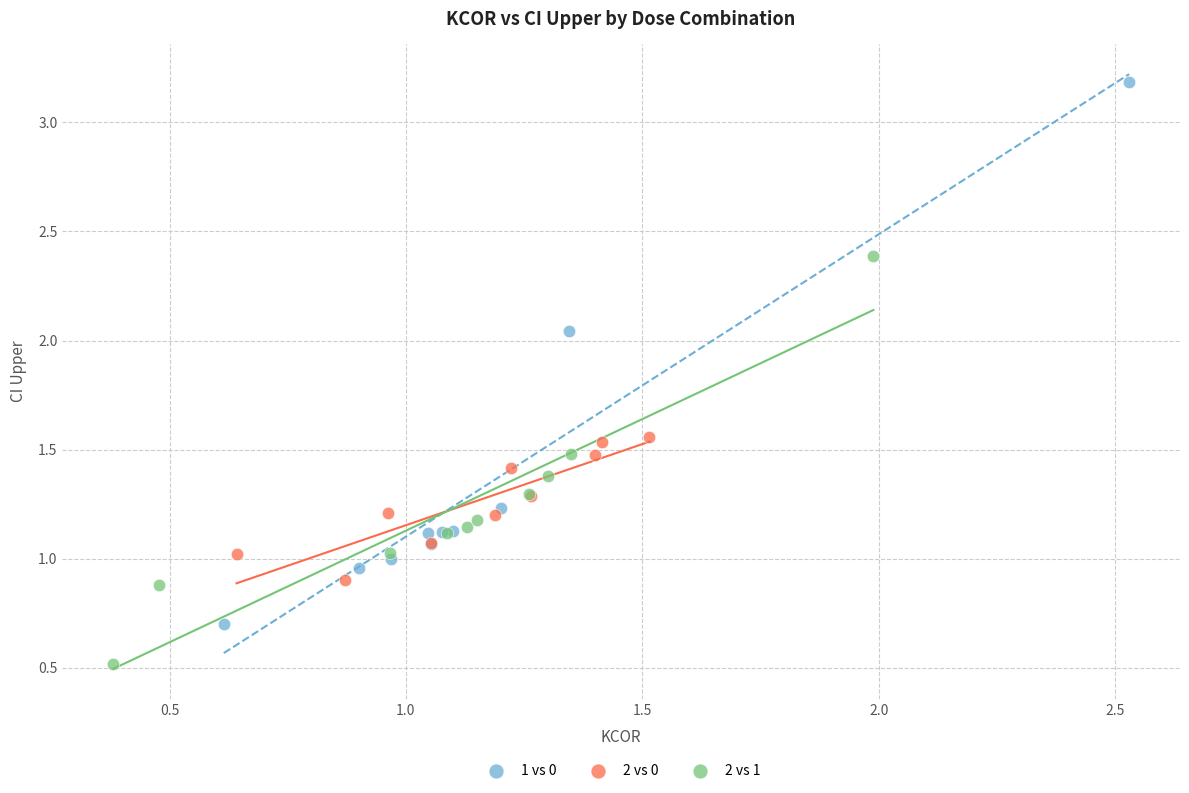

Which series has the largest Y range (max minus min)?

1 vs 0